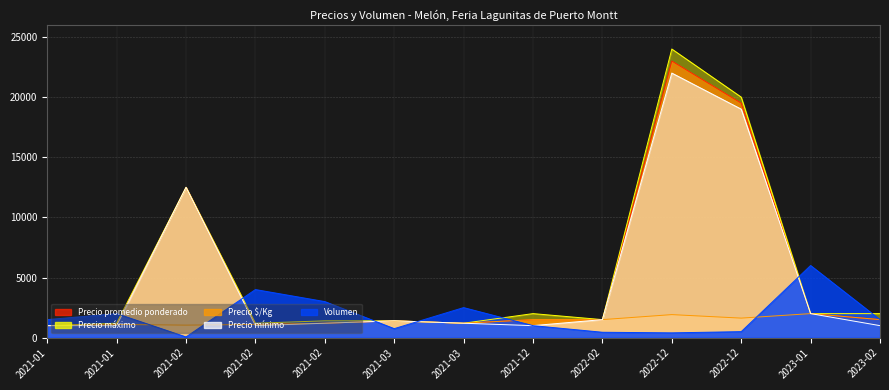

True or false: Precio promedio ponderado has more than 1 interior local peaks.

True